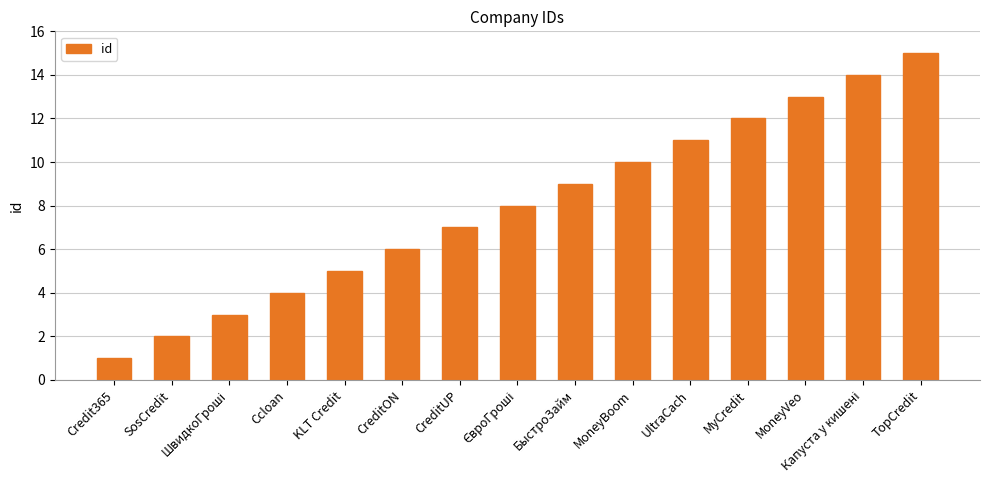

Are the bars grouped side by side (vs. stacked)?

No